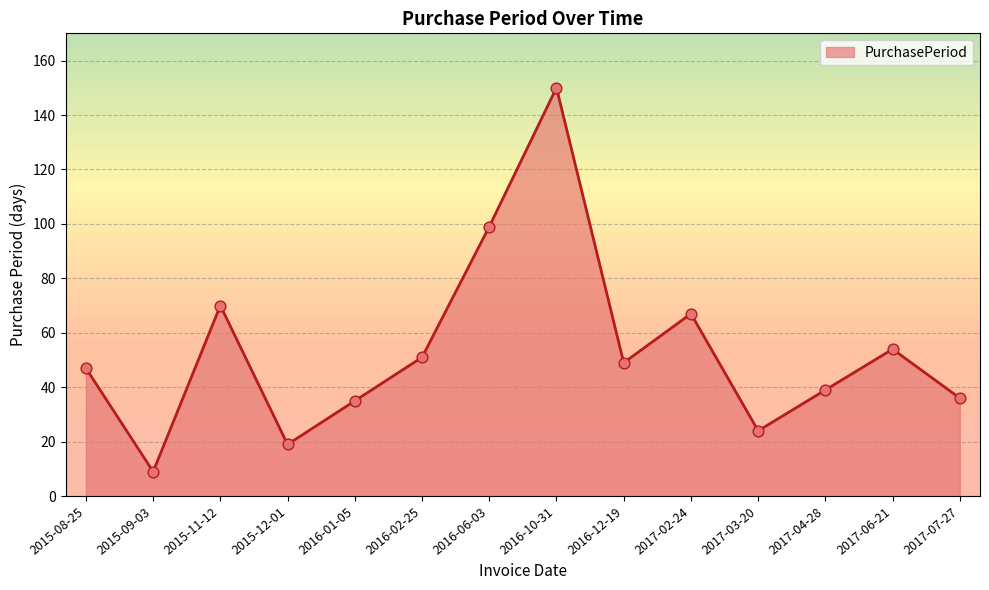

What is the change in value from 2016-01-05 to 2016-12-19?

+14